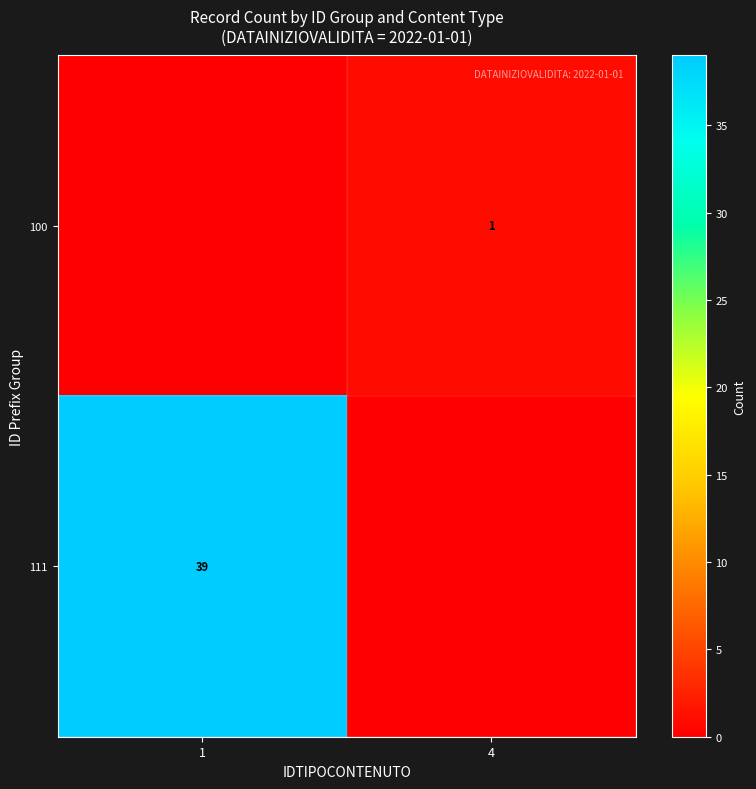

Which has a higher value, 1 or 4?

4